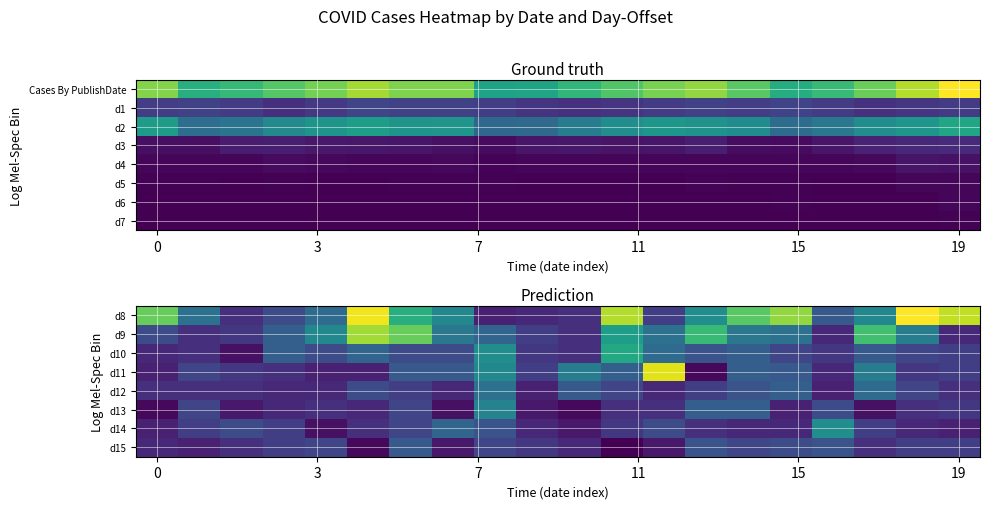

Which series has the largest total across all categories?

row_0